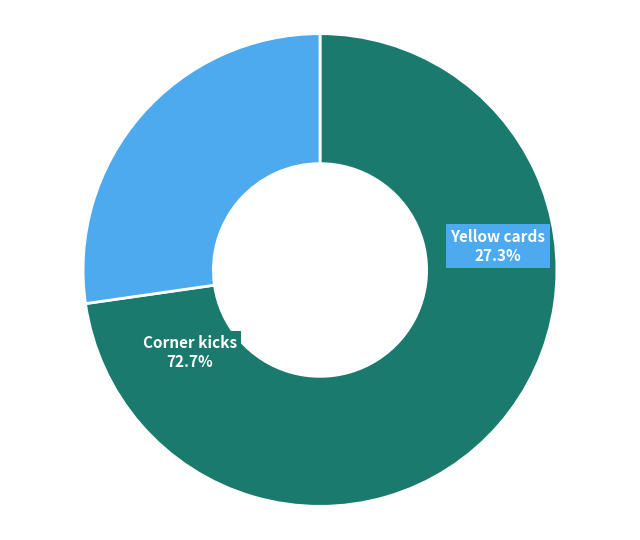

Which slice is the smallest?

Yellow cards